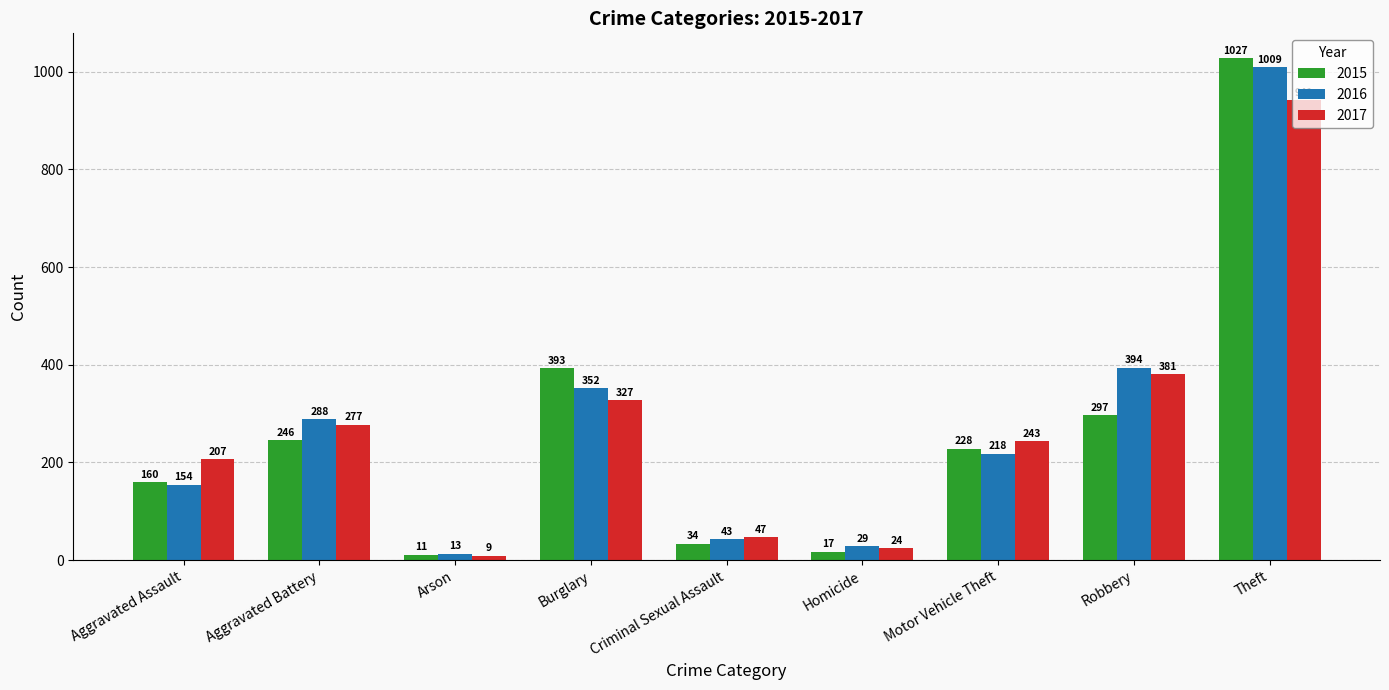

What is the sum of the 2017 values at Aggravated Battery and Robbery?

658